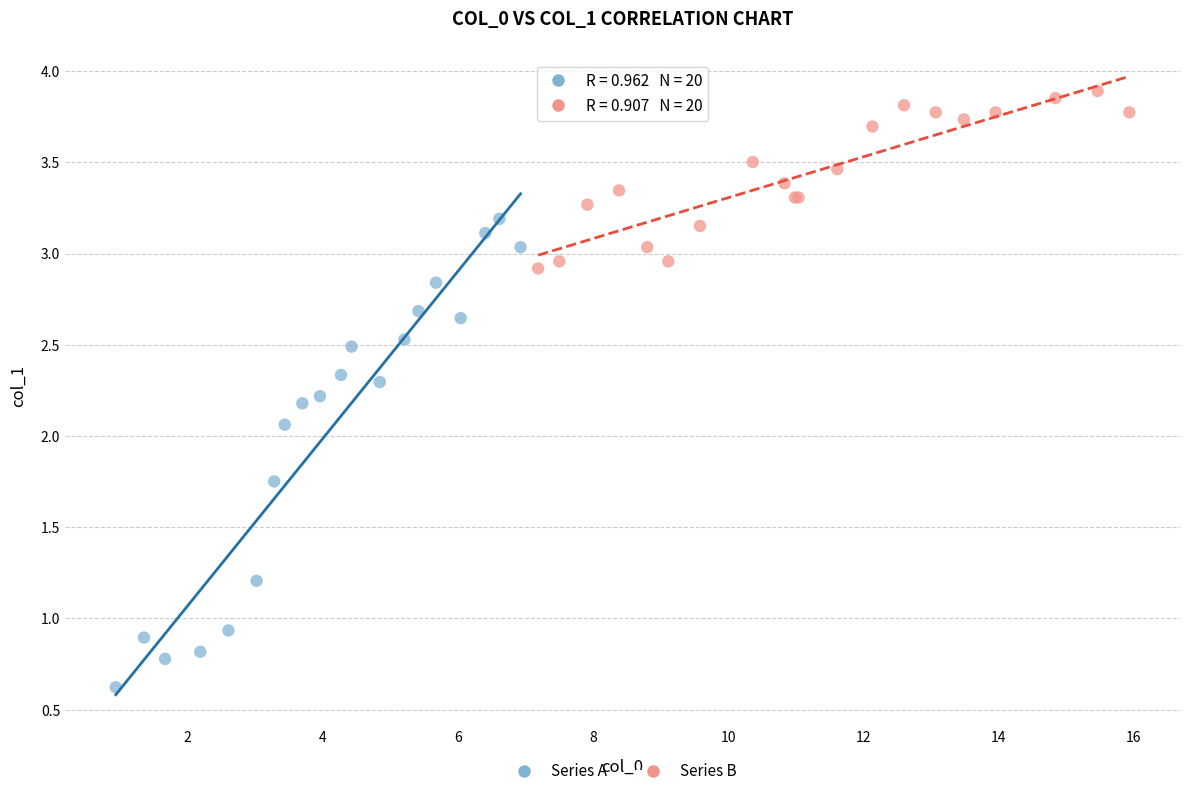

What are all the series names shown in the legend?

Series A, Series B